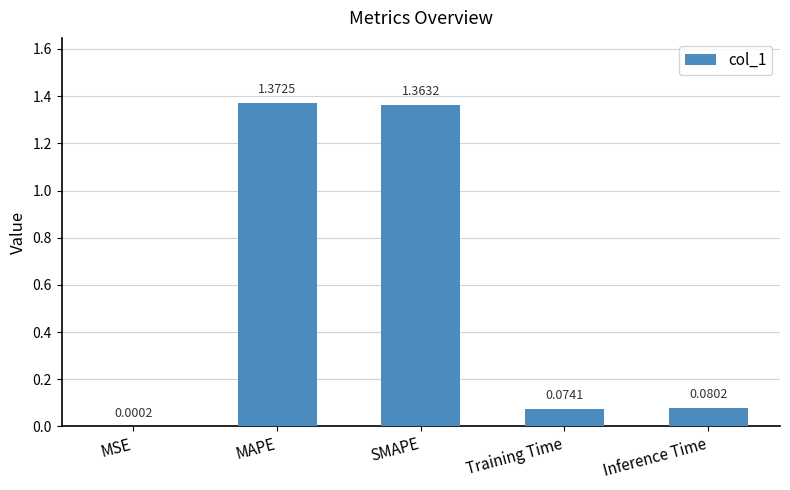

Where is the data nearest to the value 0?

MSE